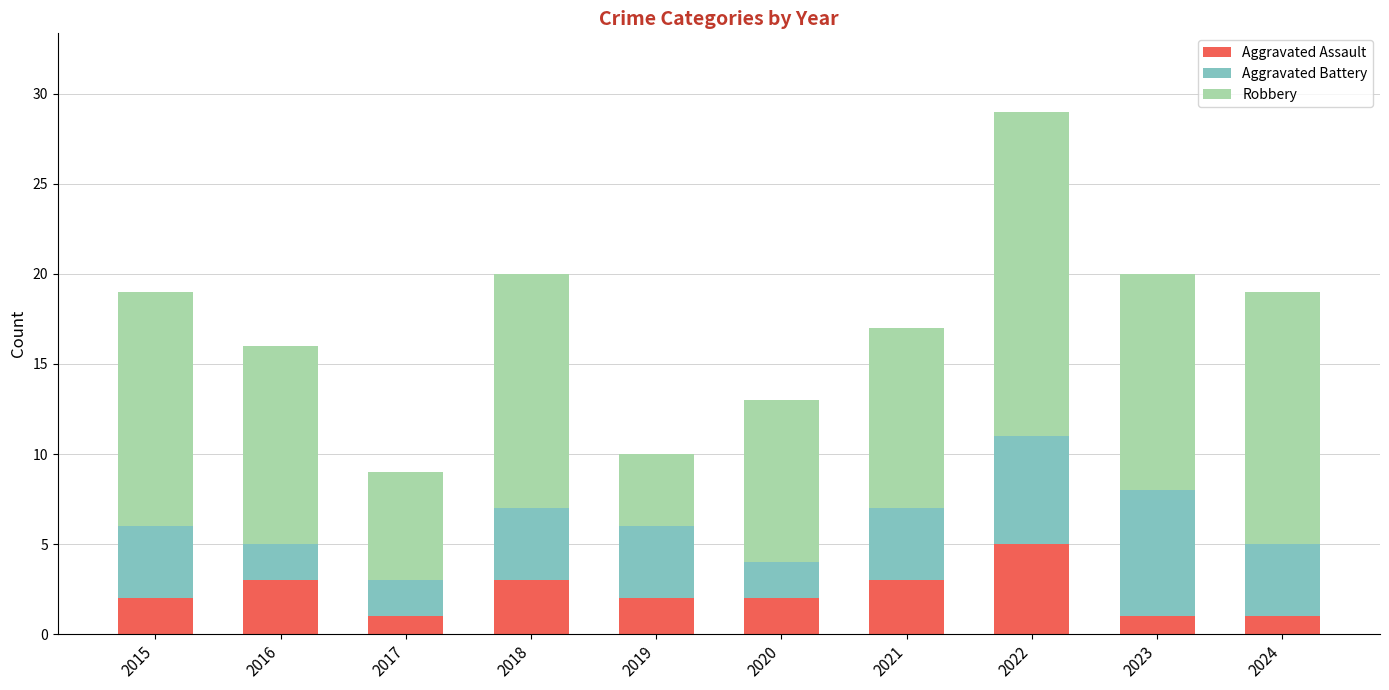

What is the highest value of the Aggravated Assault series?

5